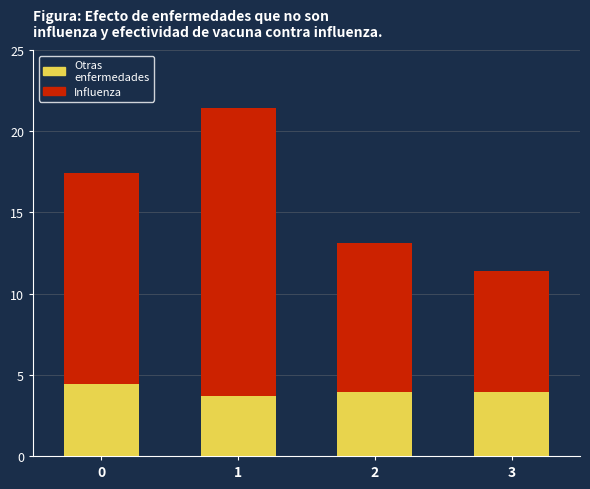

Count the number of data series in this chart.

2